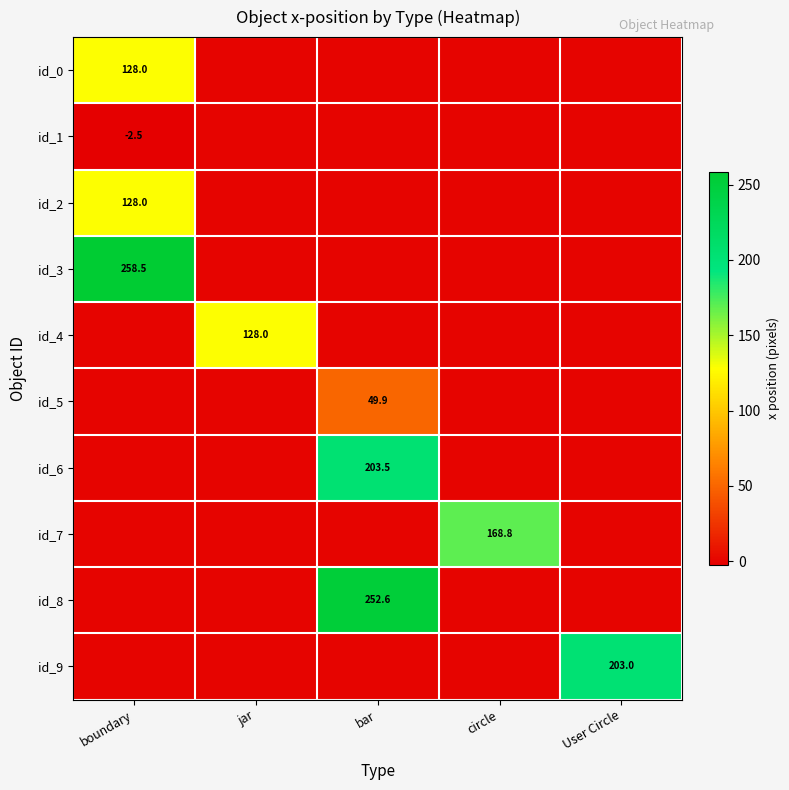

The id_8 series shows 252.6 at bar. True or false?

True